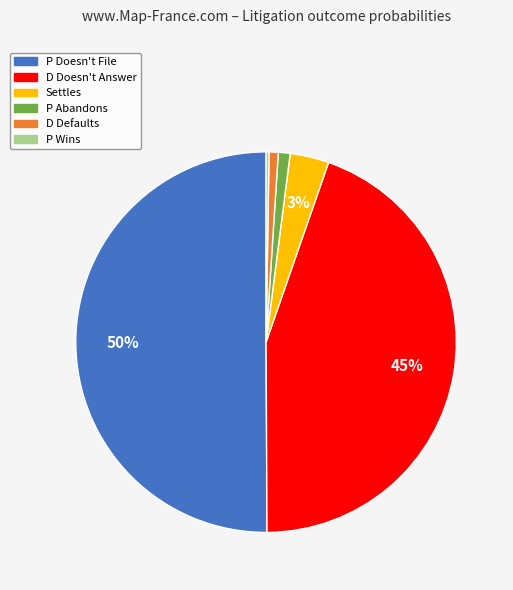

To the nearest percent, what is the difference between the largest and smallest slice percentages?

50%